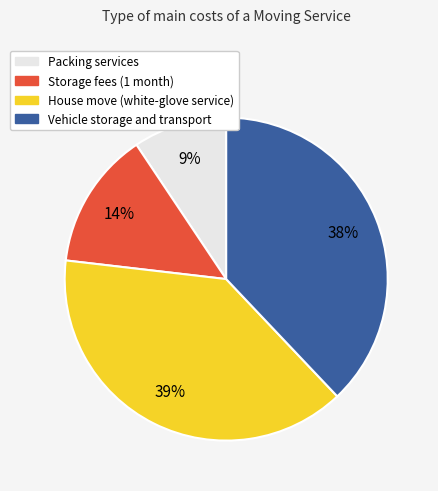

Which slice is the smallest?

Packing services